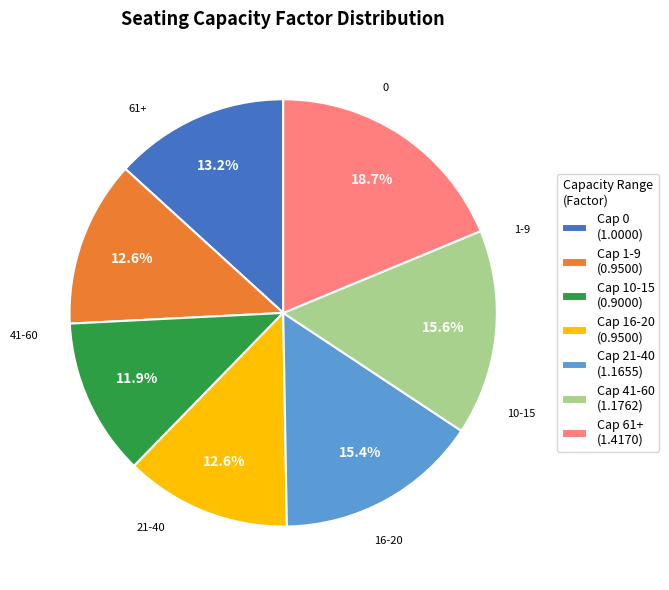

How much of the chart is everything except Cap 0 (1.0000)?

86.8%